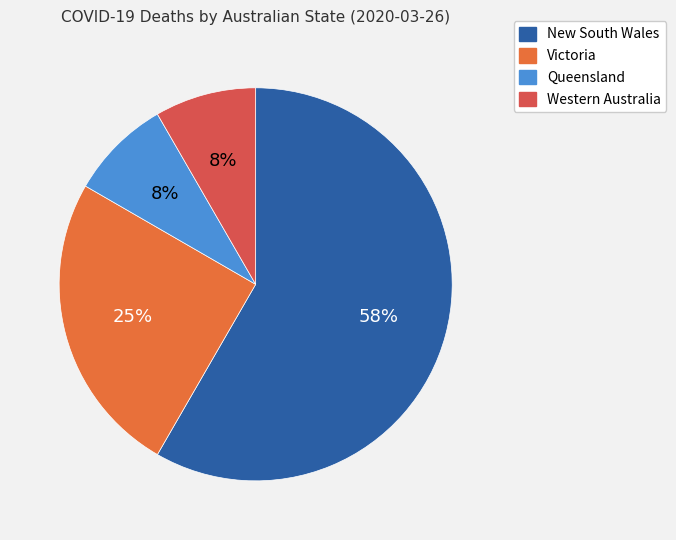

Count the number of slices in the pie.

4